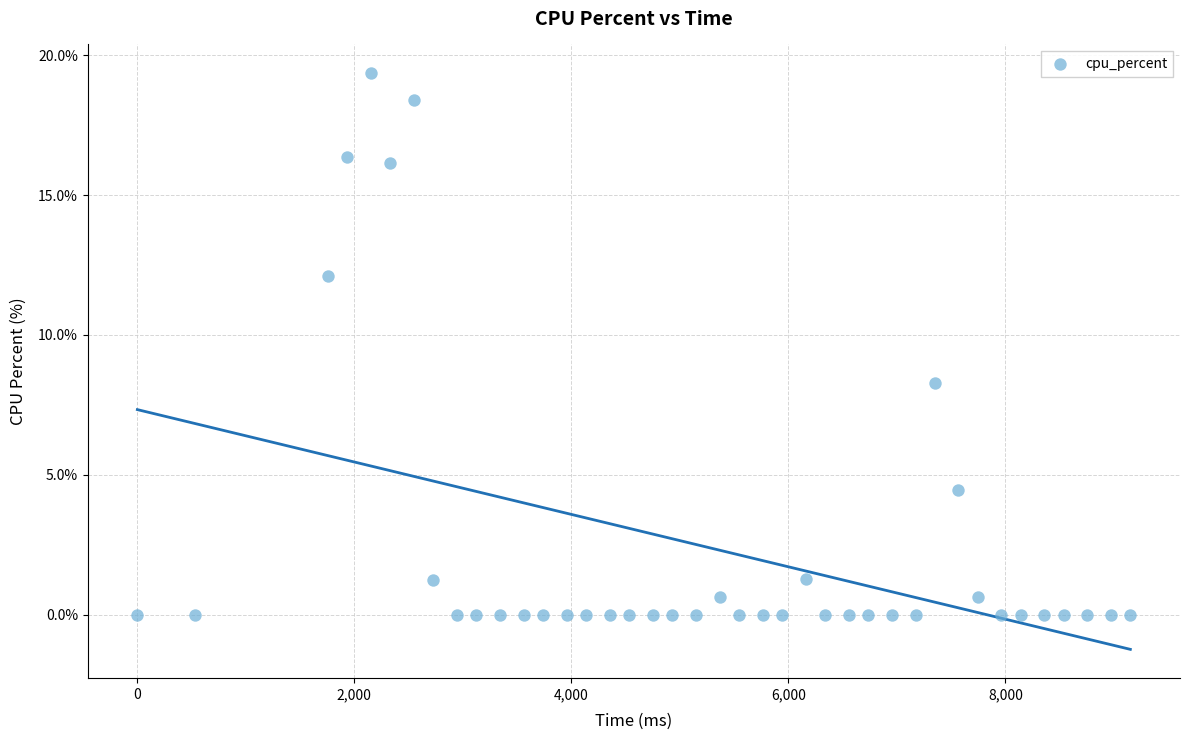

What is the range of Y values (max minus min)?

19.4